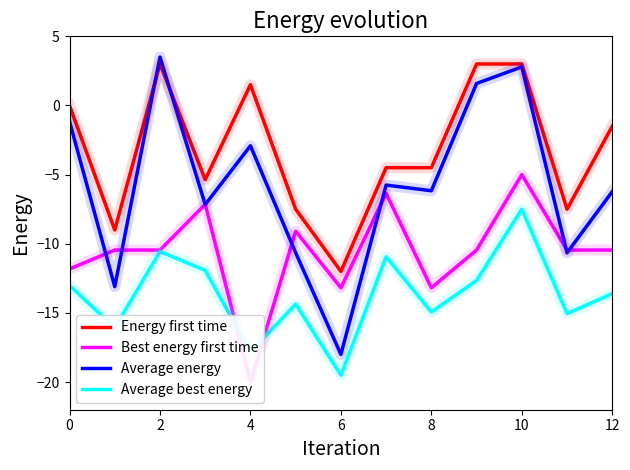

What is the value of the Average best energy point at the 4th from the left?

-11.9